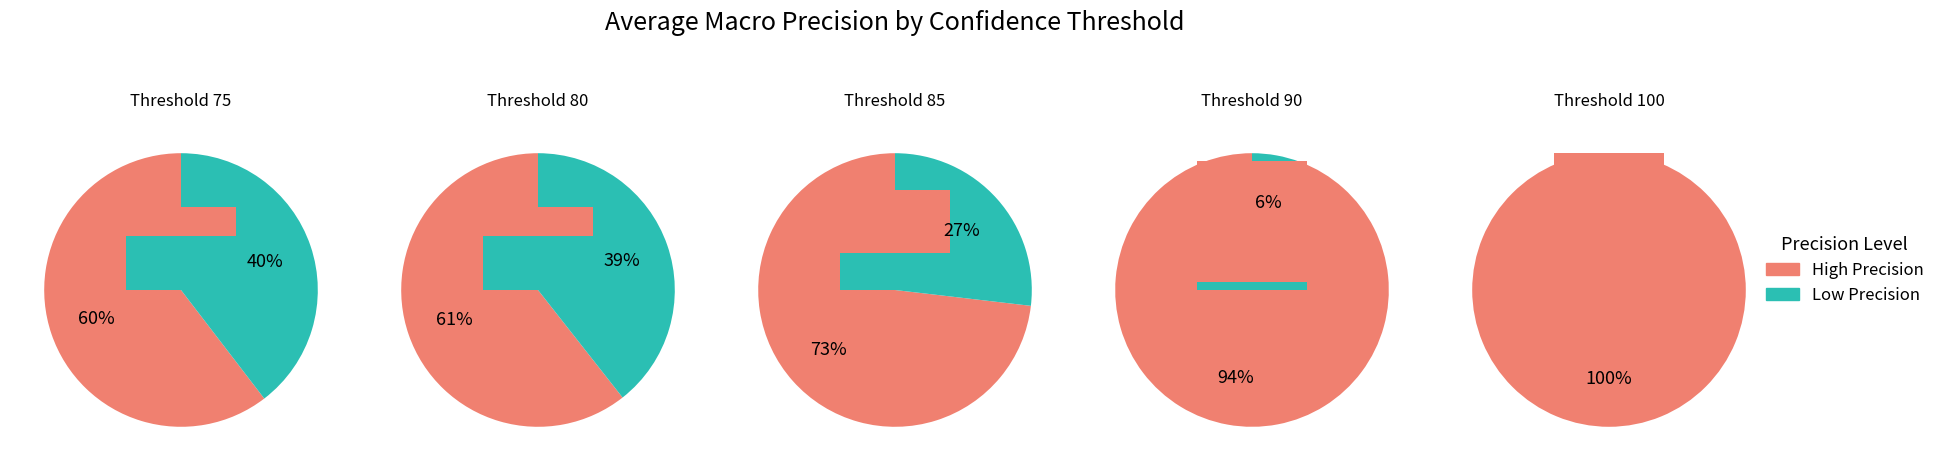

Count the number of slices in the pie.

9